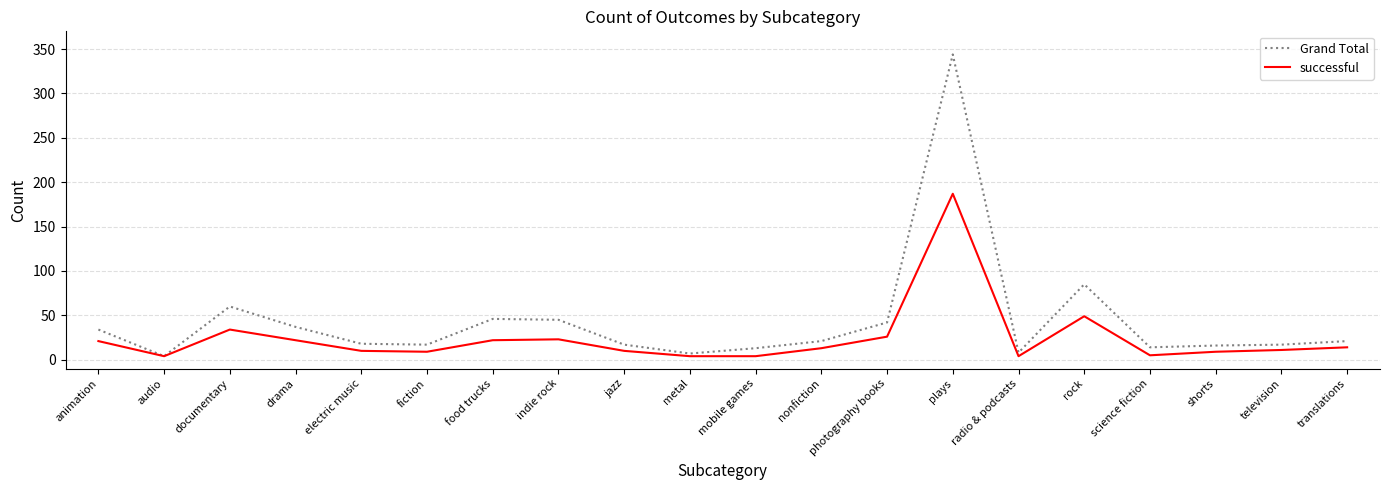

What is the difference between the highest and lowest values at animation?

13